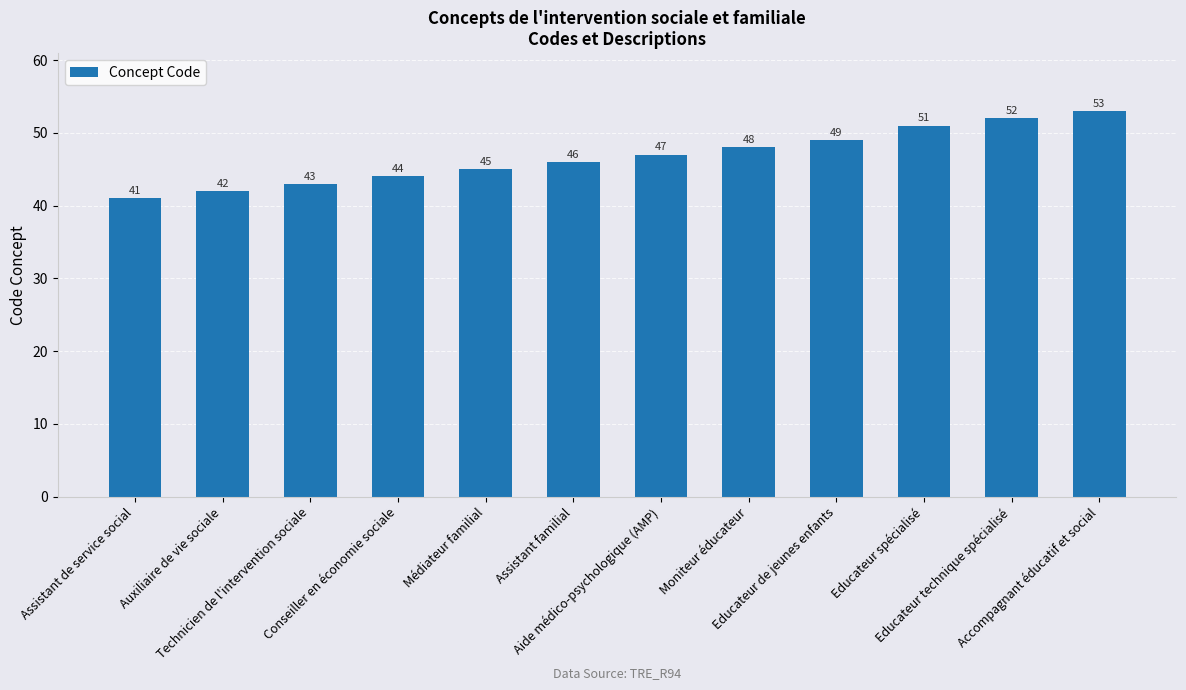

Which category has the lowest value across all series?

Assistant de service social